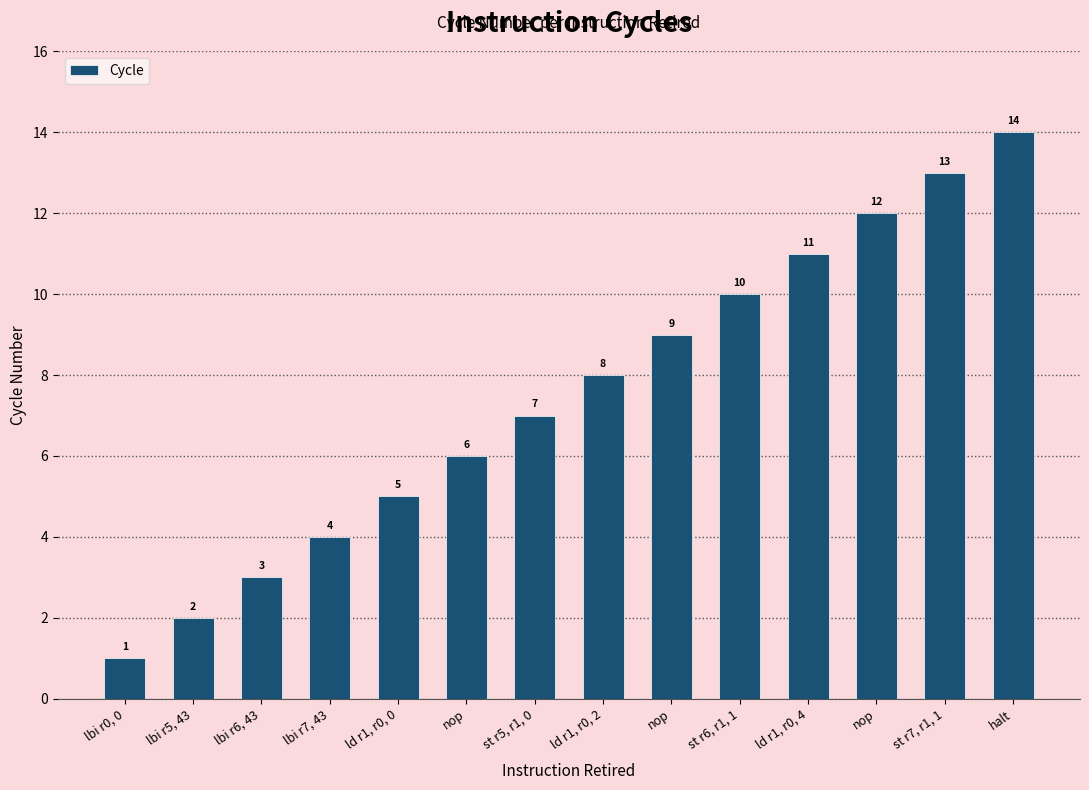

What is the change in value from lbi r0, 0 to lbi r7, 43?

+3